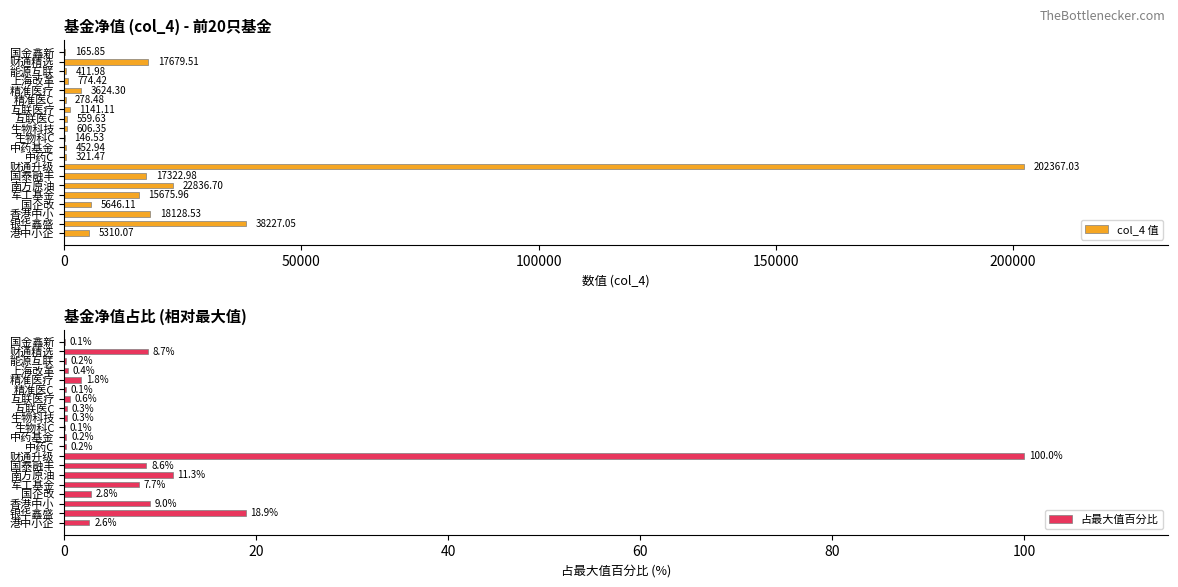

What is the approximate value of col_4 值 at 生物科技?

606.4